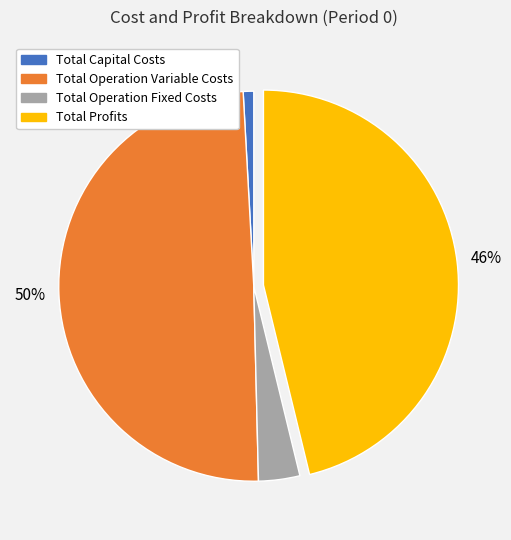

Which category has the smallest portion of the pie?

Total Capital Costs